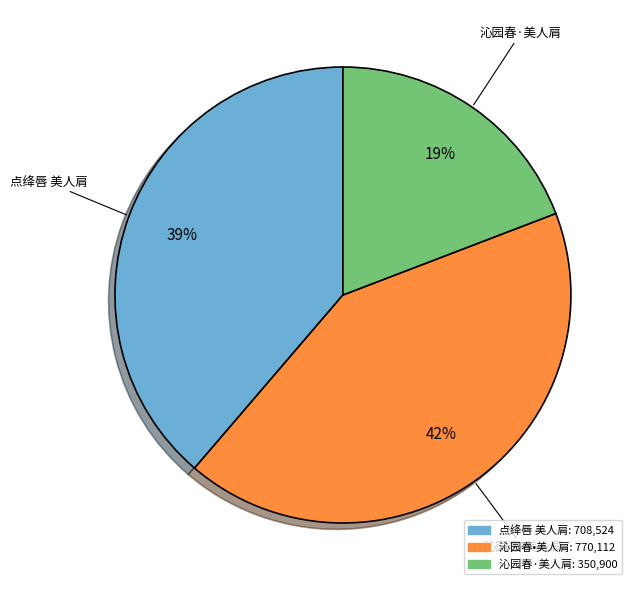

Between 沁园春·美人肩 and 点绛唇 美人肩, which is larger?

点绛唇 美人肩